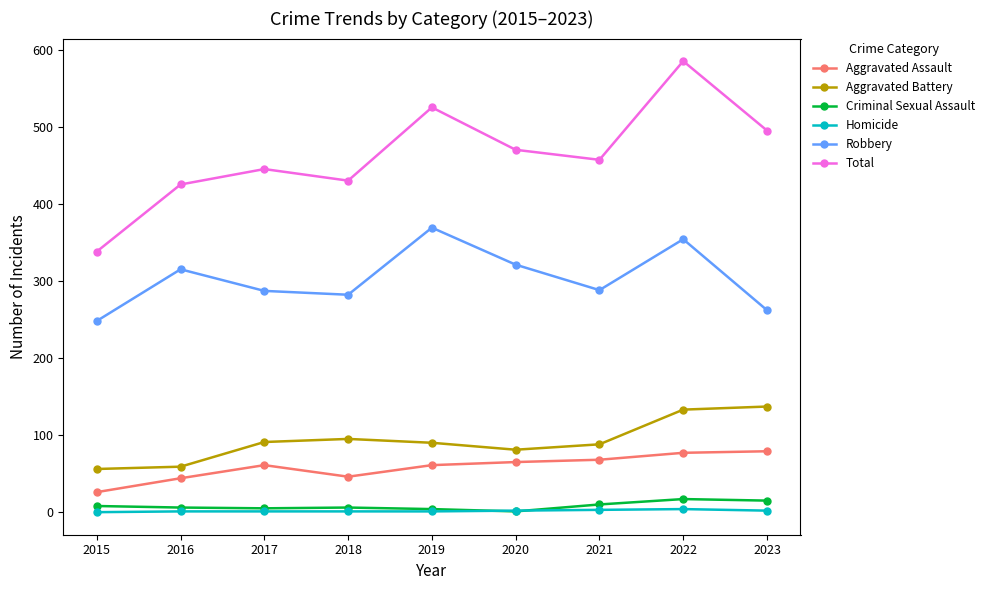

Which series has the widest spread of values?

Total